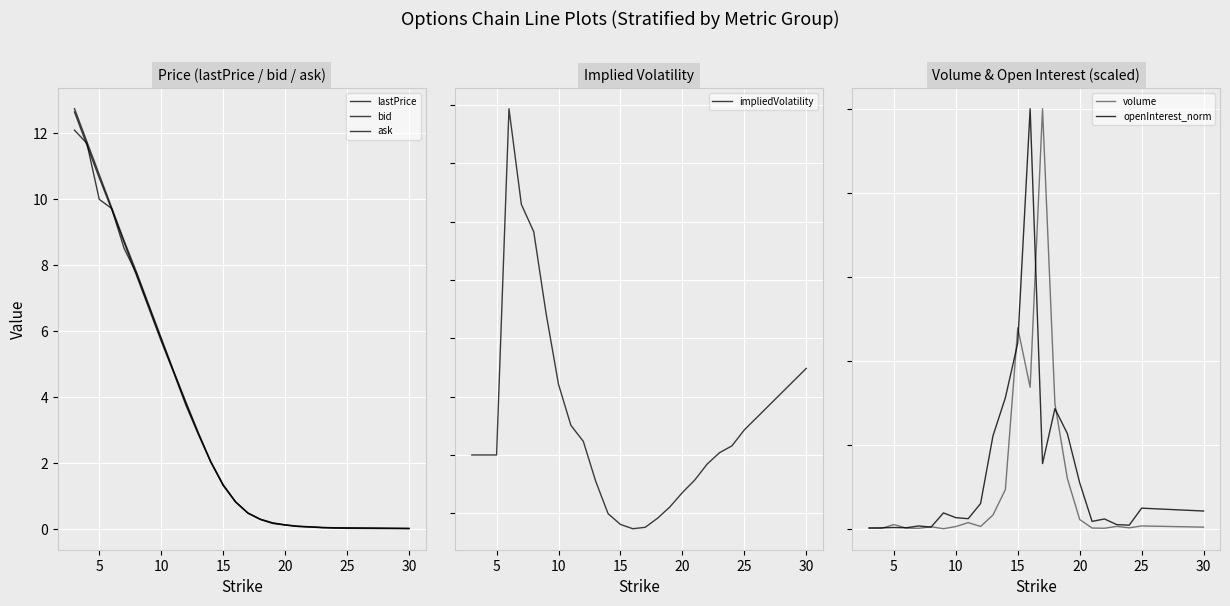

How many intersections are there between ask and volume?

5